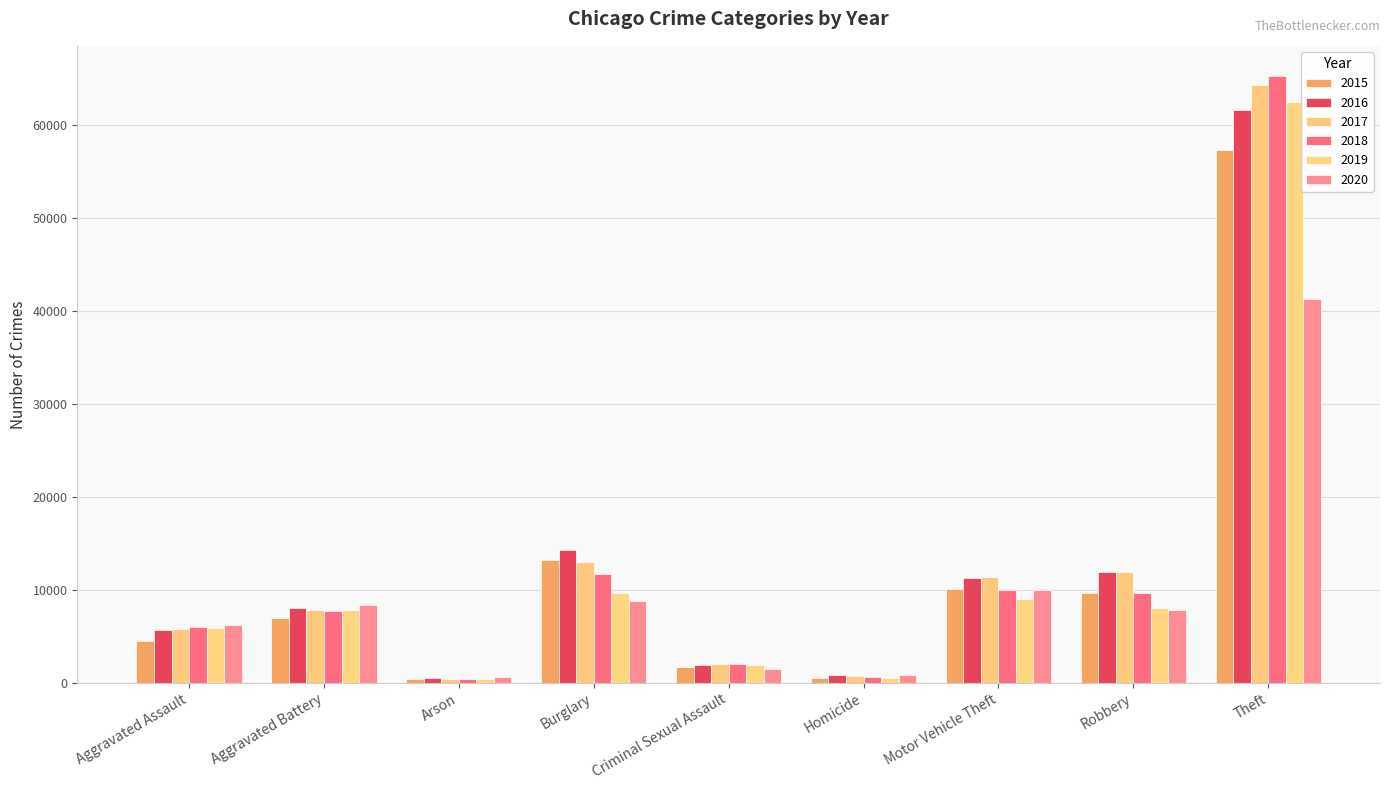

List the series in order of their peak value, lowest first.

2020, 2015, 2016, 2019, 2017, 2018